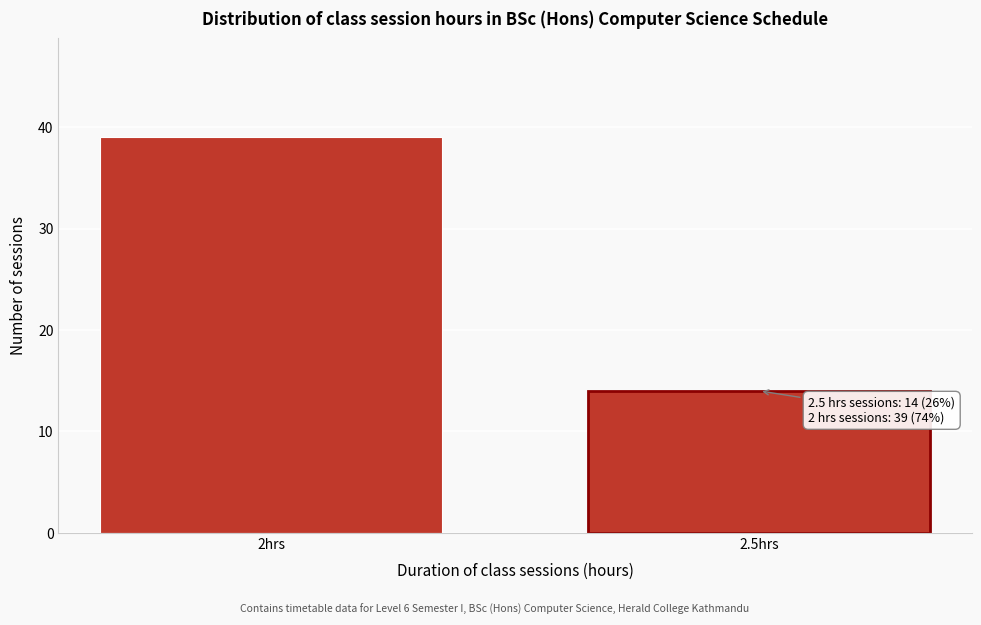

Reading right to left, list all the values displayed in this chart.

14	39